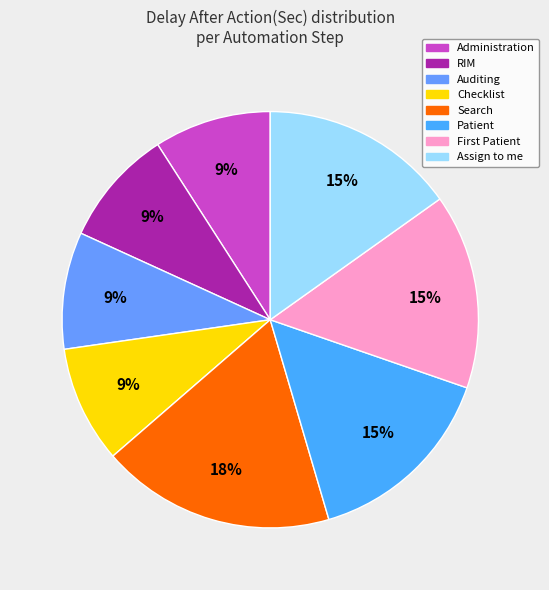

Count the number of slices in the pie.

8